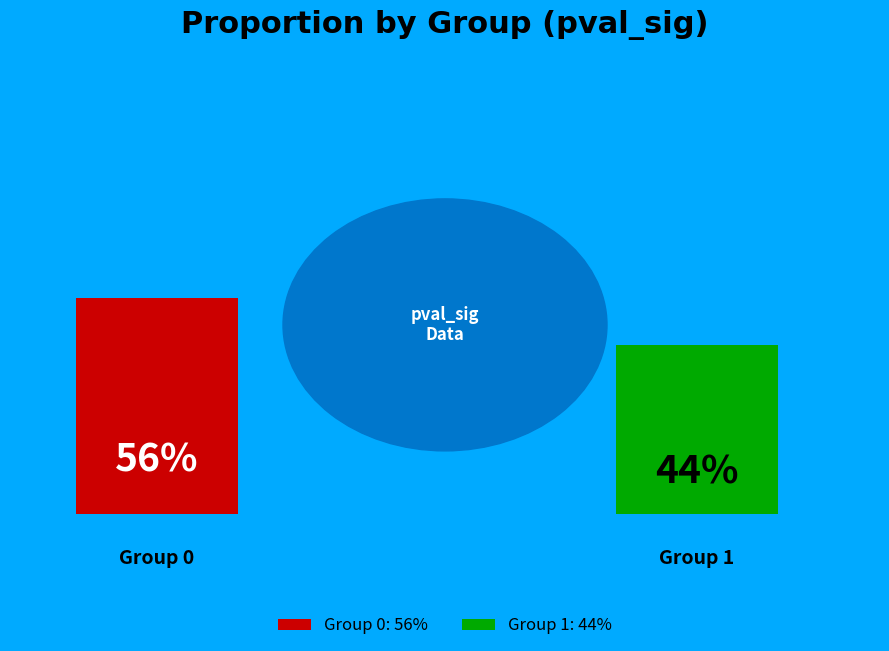

Is 0 the majority of the pie?

Yes